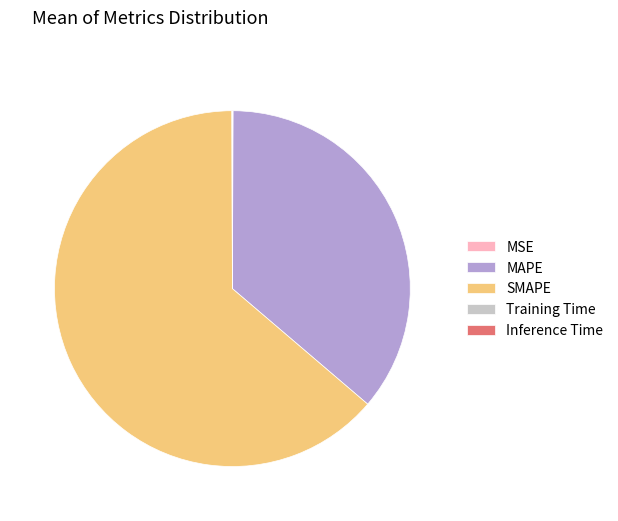

Between SMAPE and MAPE, which is larger?

SMAPE